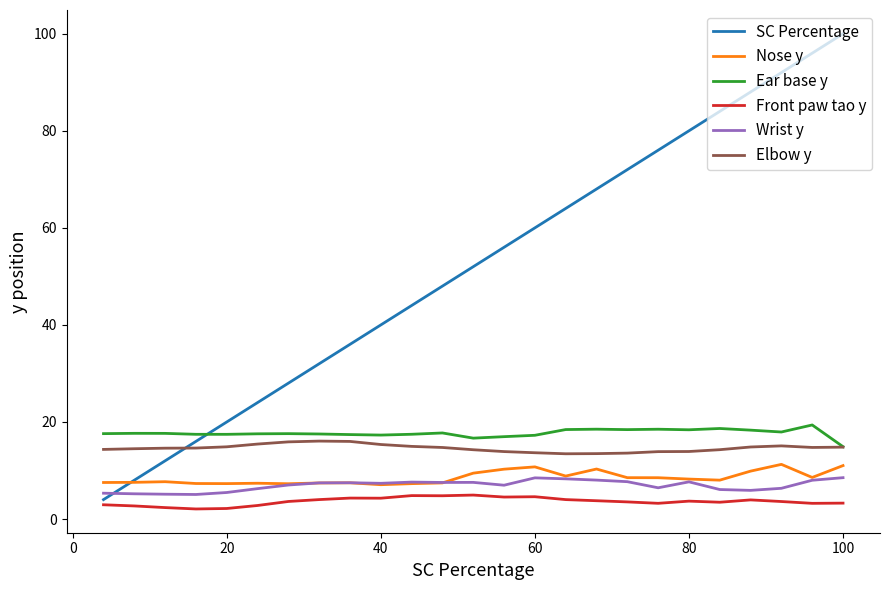

Which series ends up on top after the final intersection of Elbow y and SC Percentage?

SC Percentage